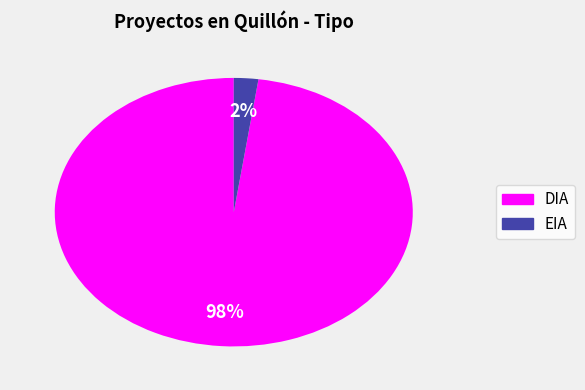

What is the largest slice in the pie chart?

DIA